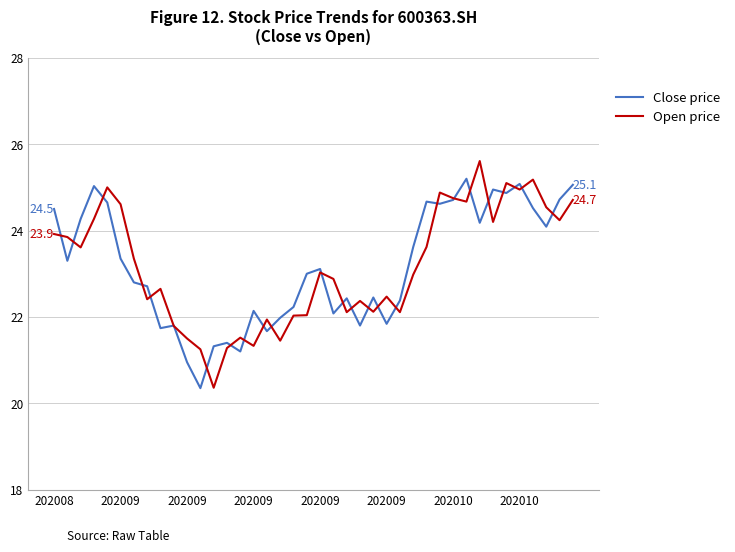

How many series are shown in this chart?

2